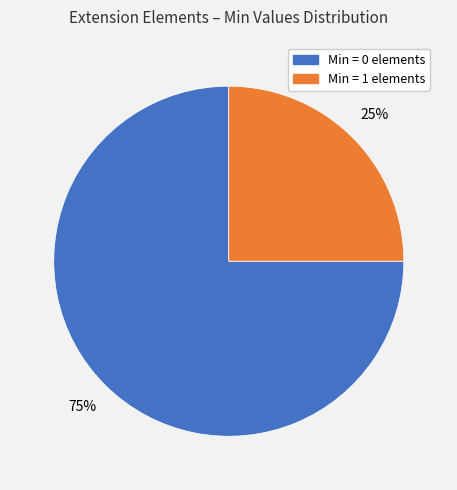

Is there any slice that represents more than half of the pie?

Yes